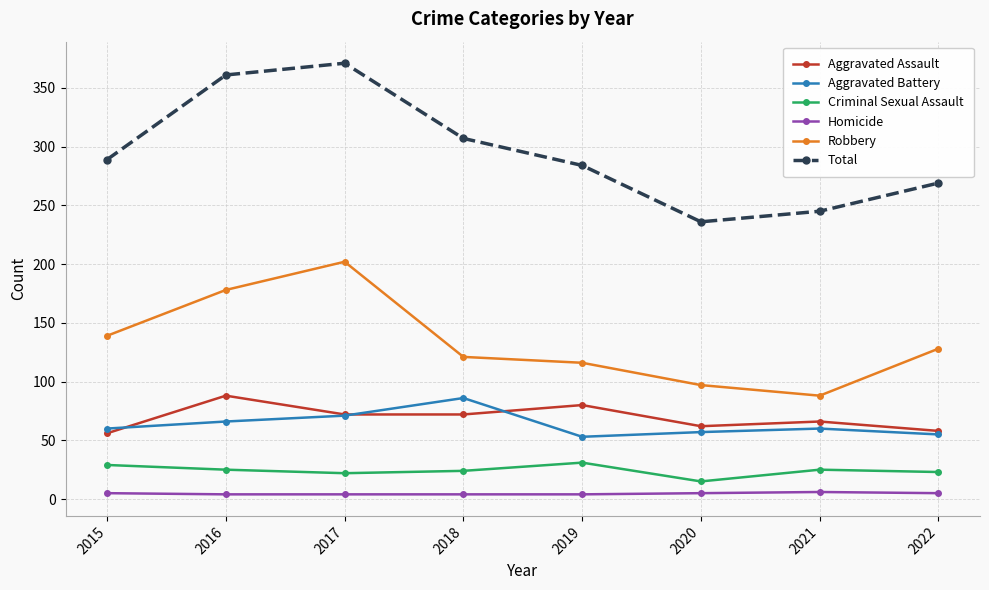

How many Homicide values are between 4 and 5?

7